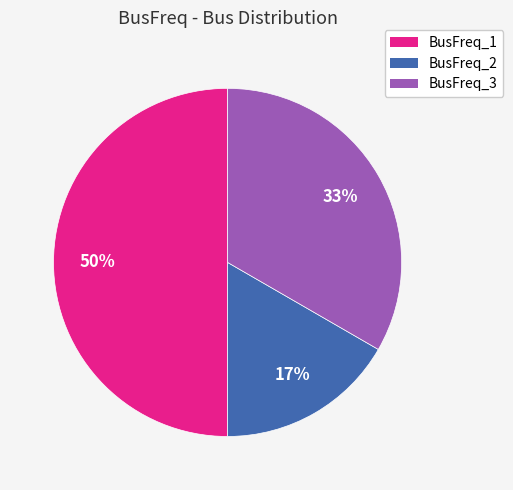

True or false: BusFreq_2 accounts for 17% of the total.

True